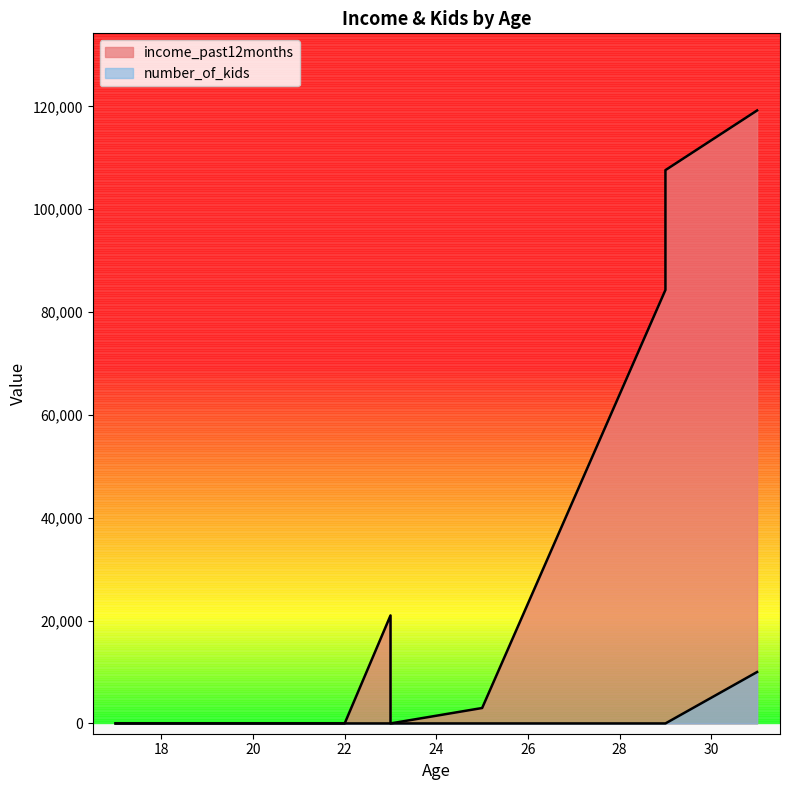

Reading left to right, what are all the values shown in this chart?

income_past12months: 17=0	21=0	22=0	23=21000	23=0	25=3000	29=84300	29=107600	31=119200
number_of_kids: 17=0	21=0	22=0	23=0	23=0	25=0	29=0	29=0	31=10000